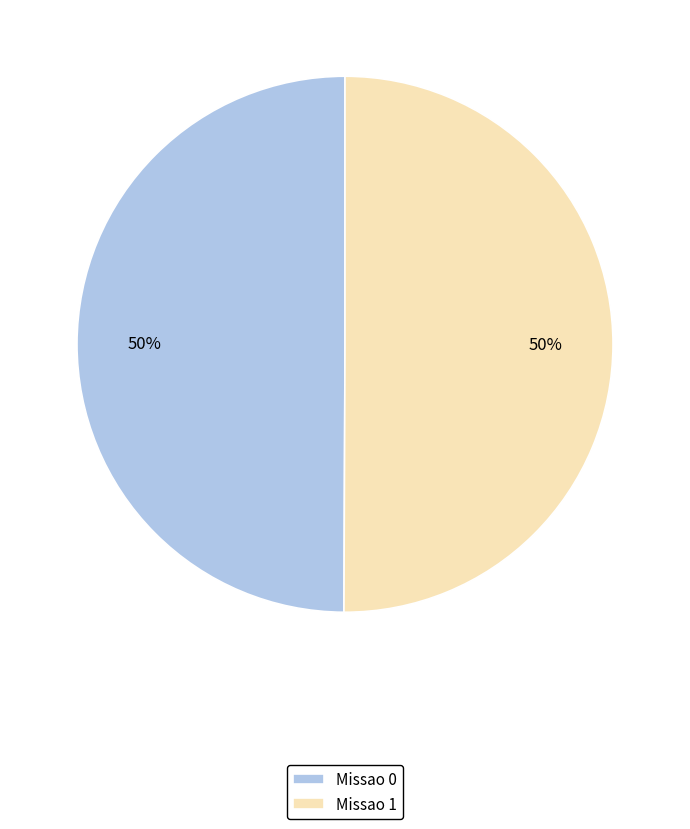

To the nearest percent, what portion does Missao 1 represent?

50%